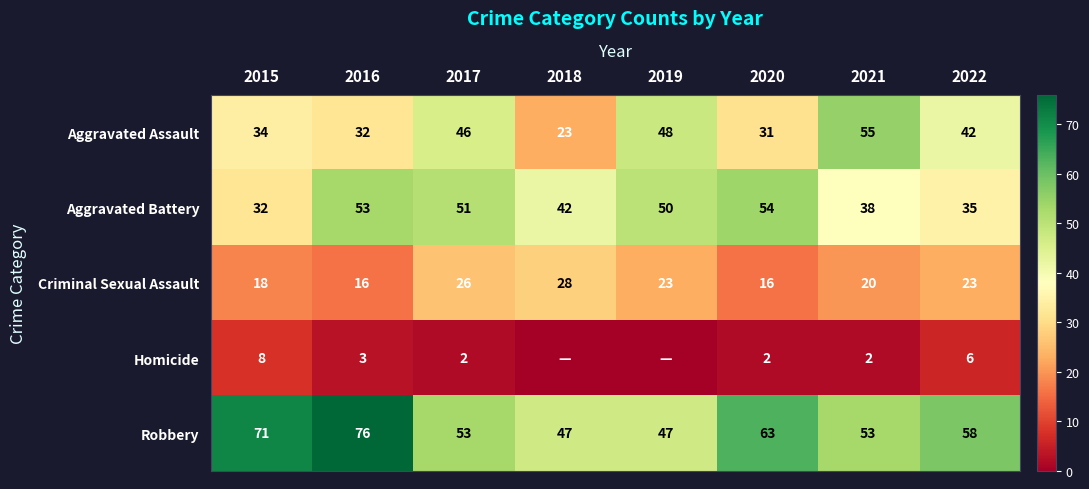

Is the value of Aggravated Battery at 2016 greater than the value of Criminal Sexual Assault at 2017?

Yes